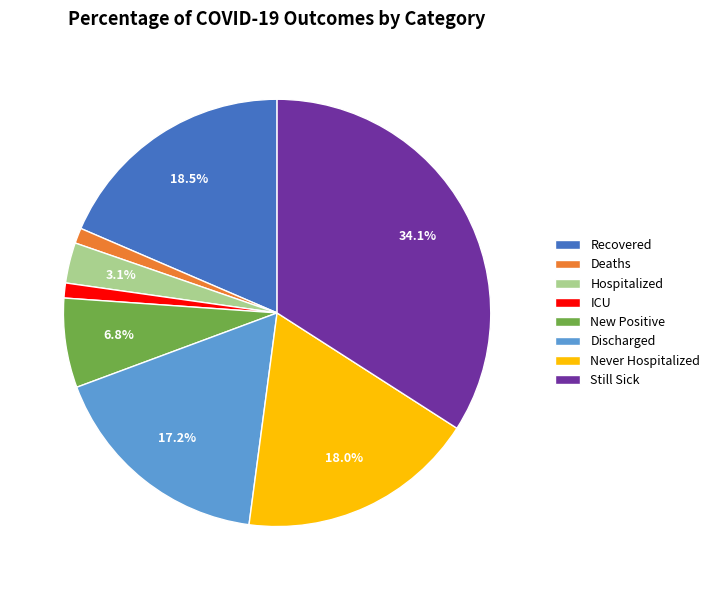

Between Deaths and Recovered, which is larger?

Recovered